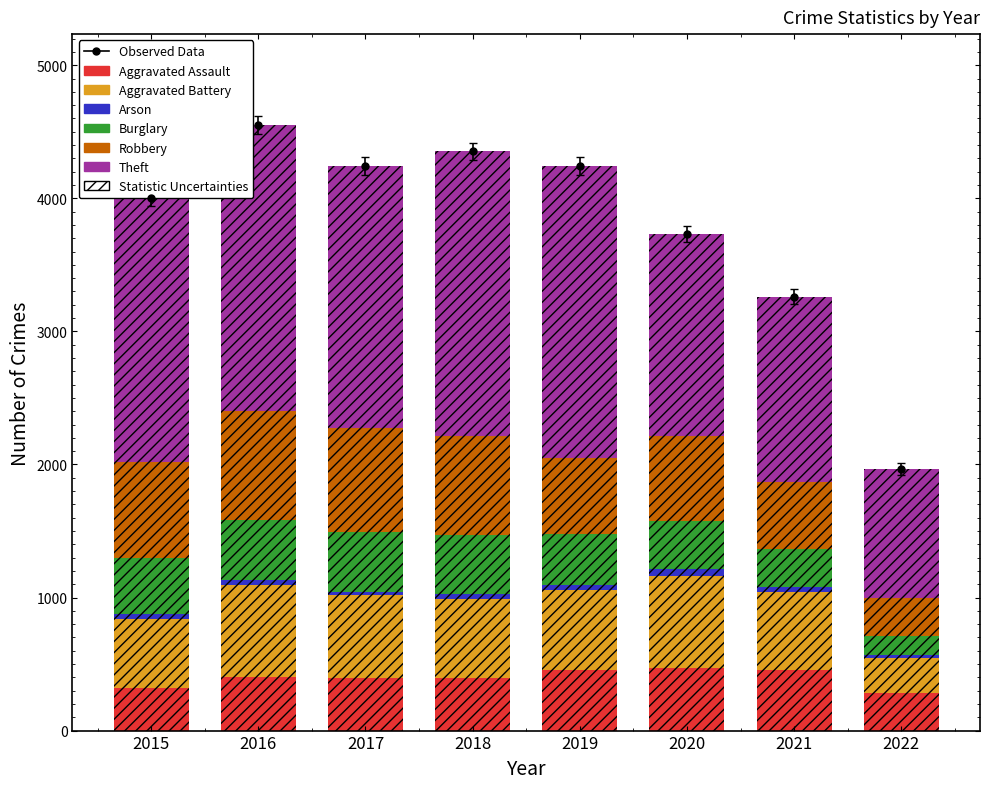

Which label corresponds to the smallest value in the chart?

2022